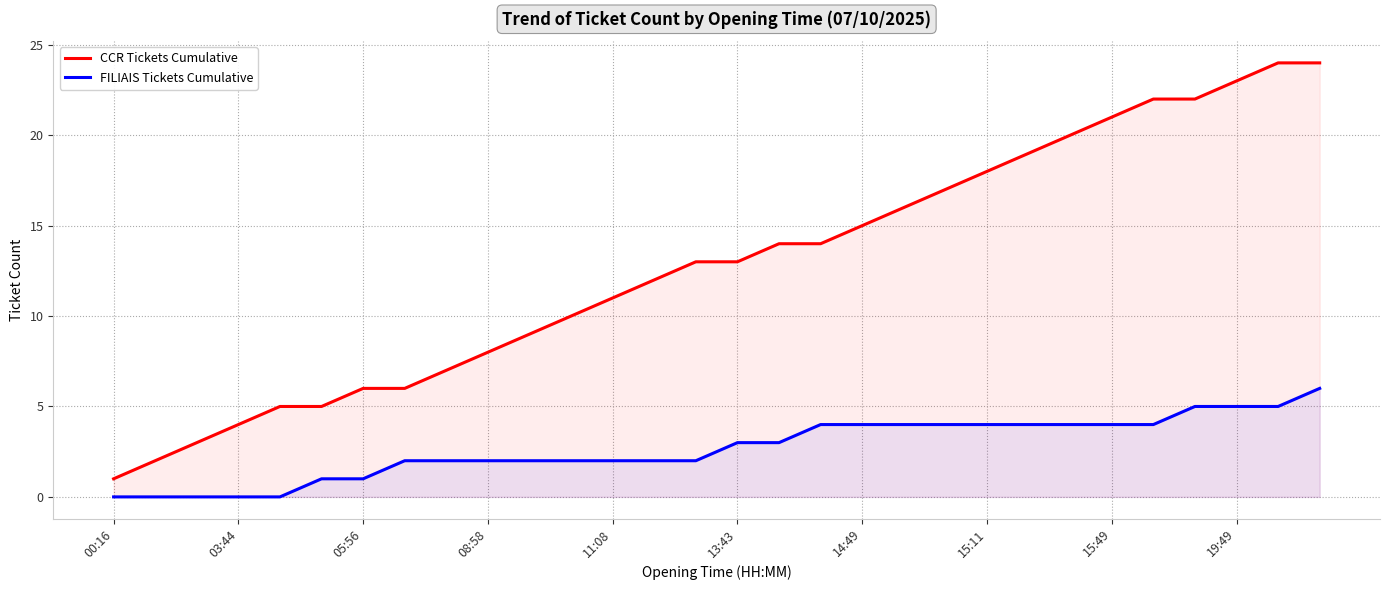

Between 23 and 29, which series saw the biggest shift?

CCR Tickets Cumulative